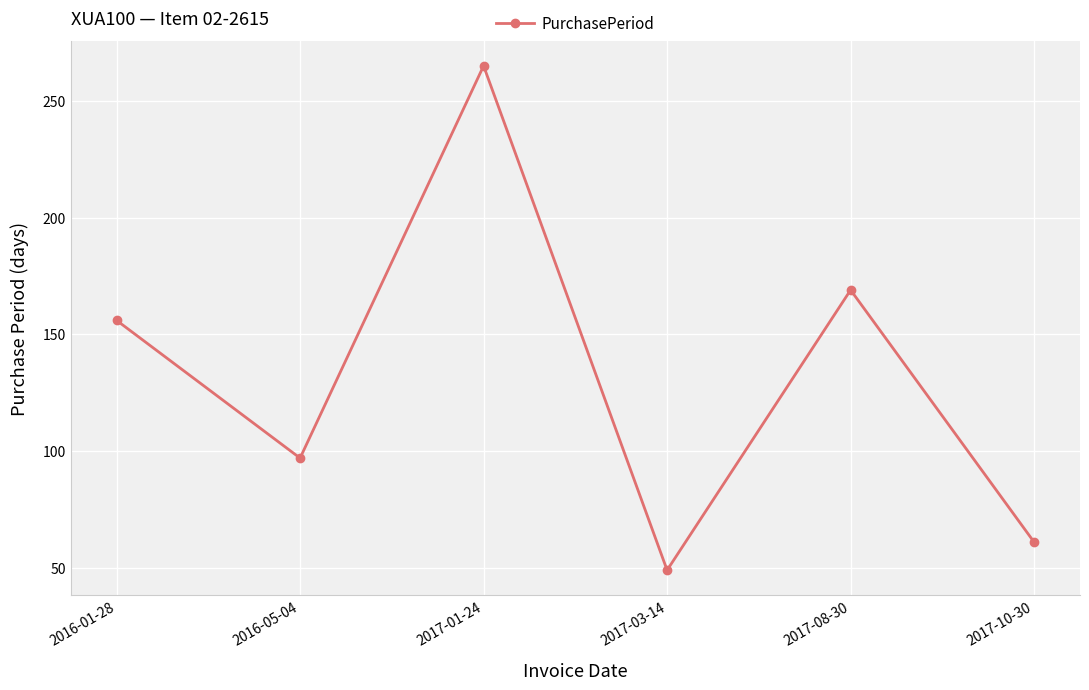

At which category does the data reach its first local peak?

2017-01-24